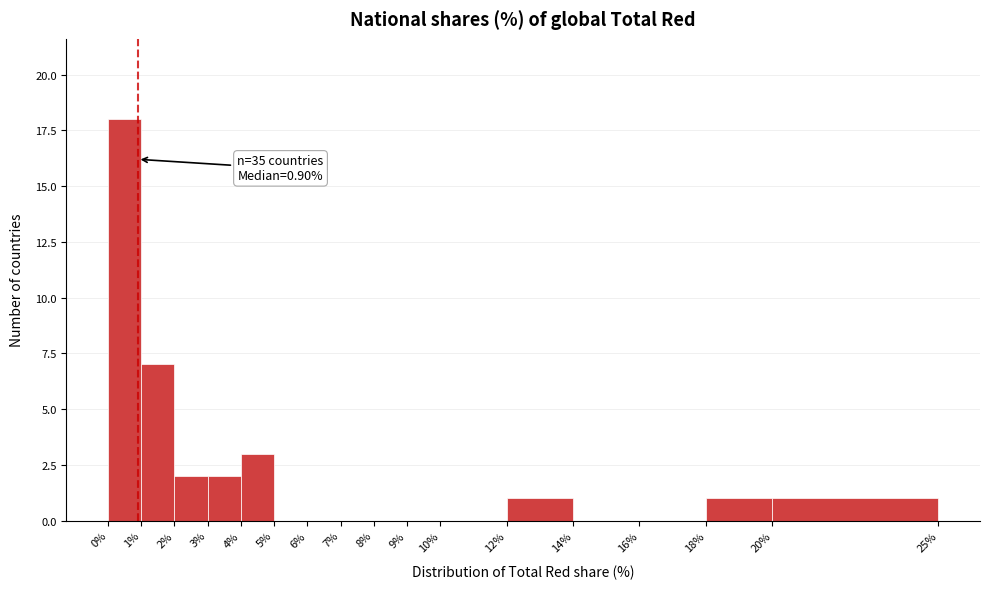

Over which range of the x-axis is the bar tallest?

0% to 1%